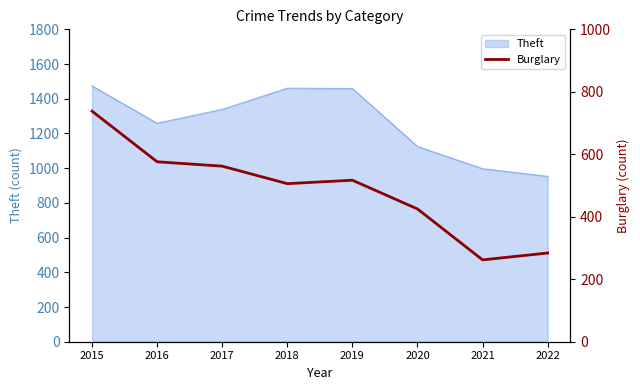

The Theft series shows 1461 at 2018. True or false?

True